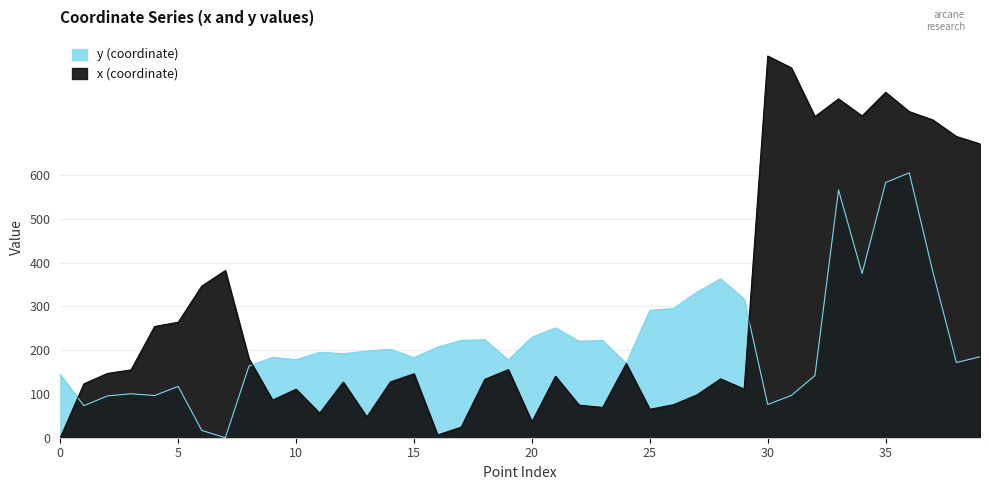

How many lines are shown in the chart?

2